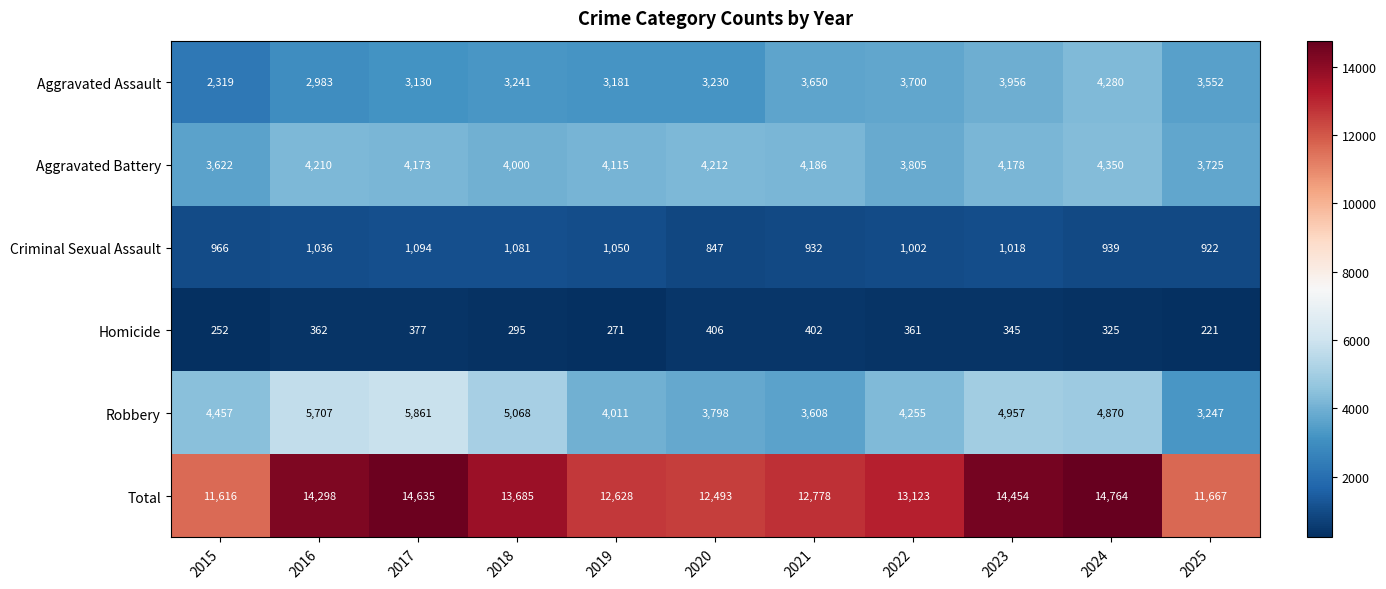

The Aggravated Battery series shows 4115 at 2019. True or false?

True